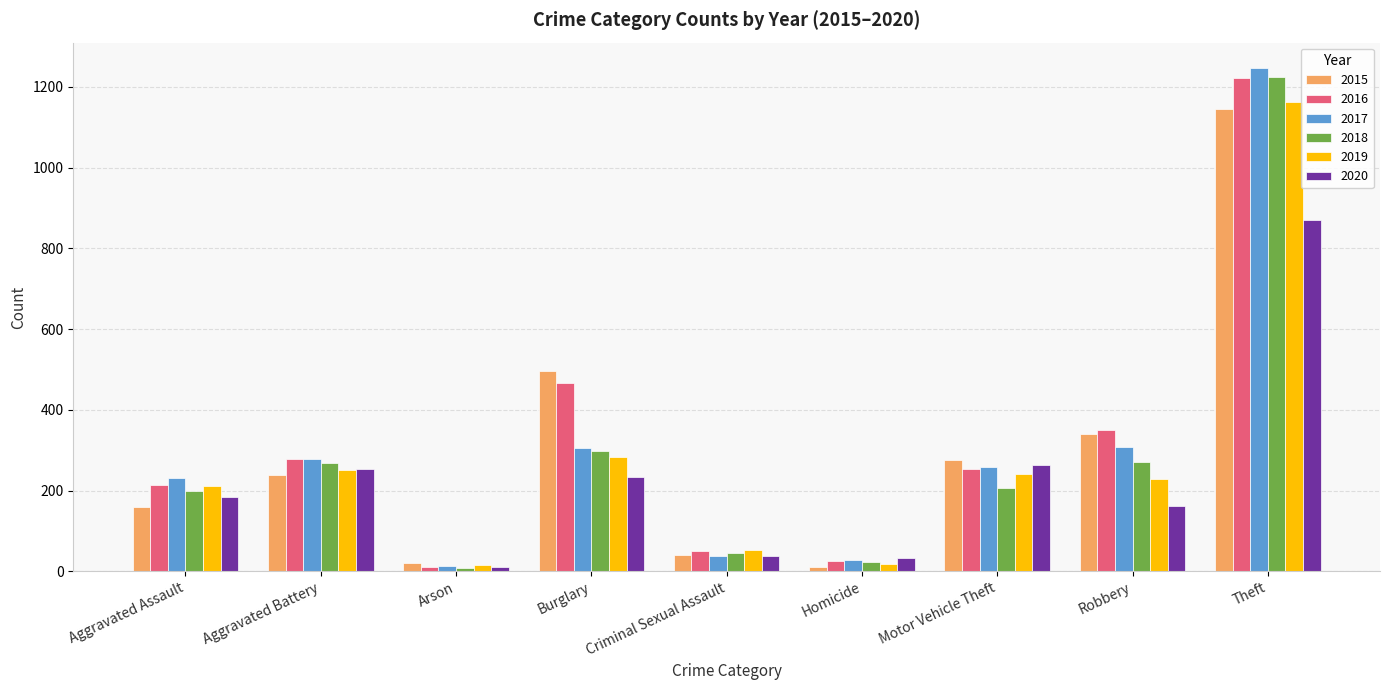

What are all the series names shown in the legend?

2015, 2016, 2017, 2018, 2019, 2020